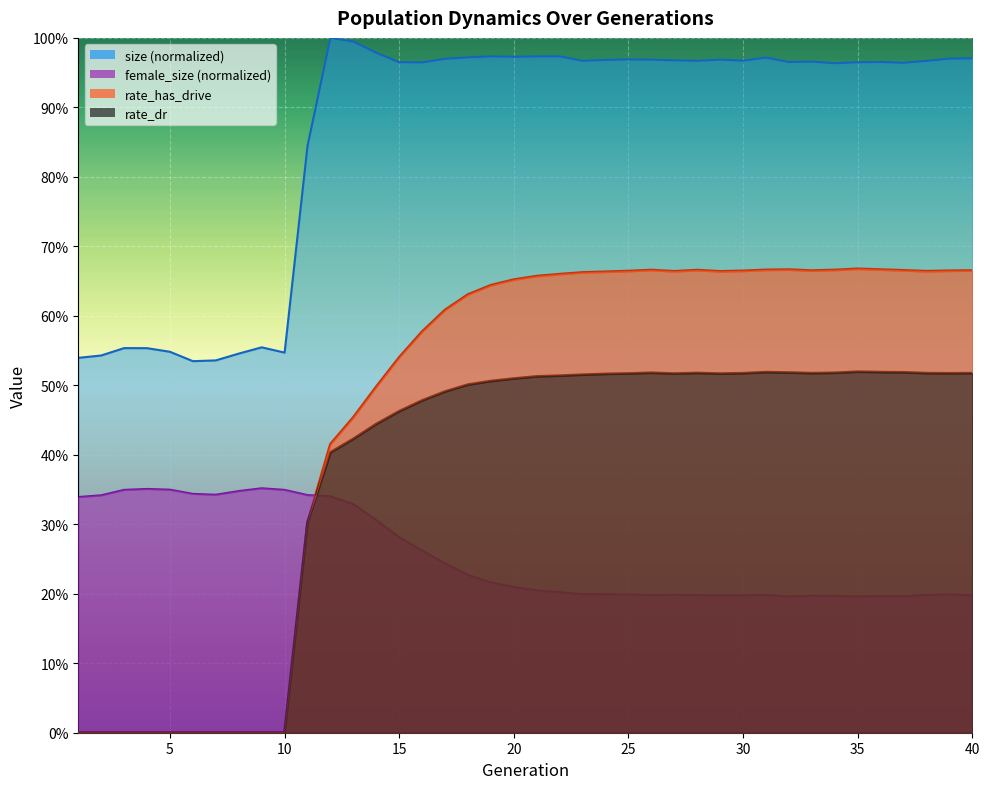

At how many categories does at least one series exceed 0?

40